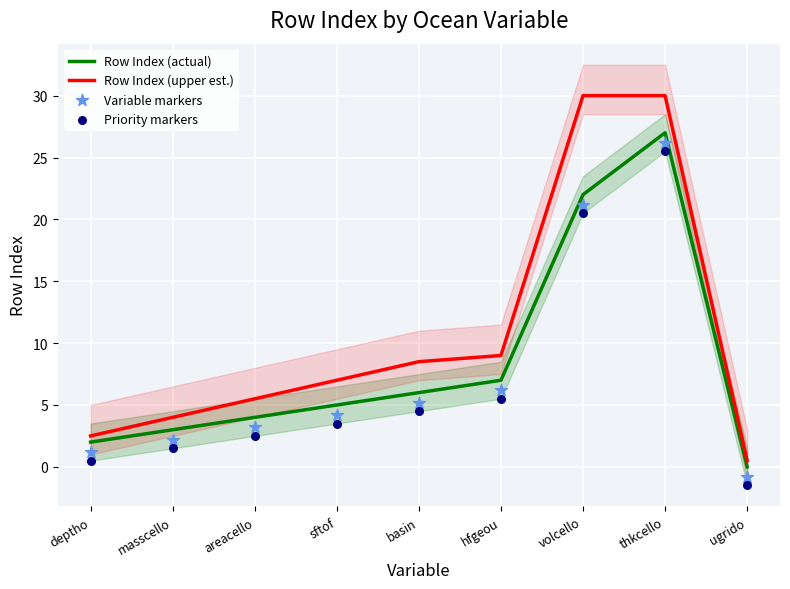

Is the value of Row Index (upper est.) at basin greater than the value of Row Index (actual) at masscello?

Yes